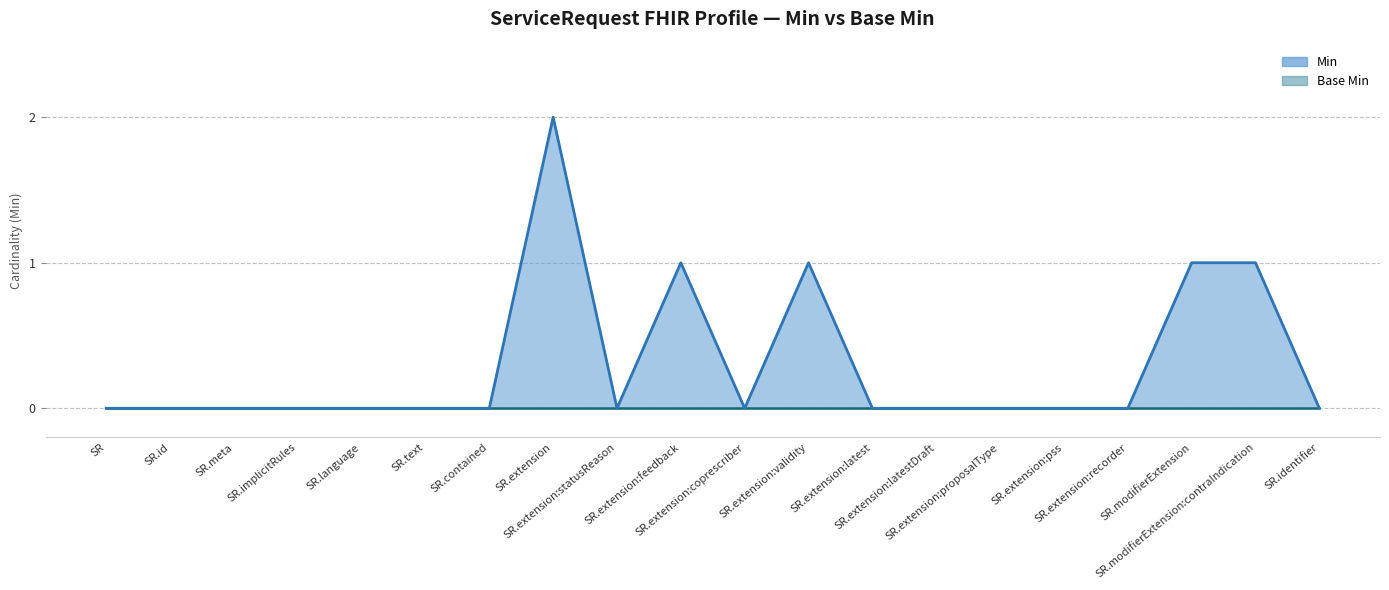

How many categories are shown in the chart?

20